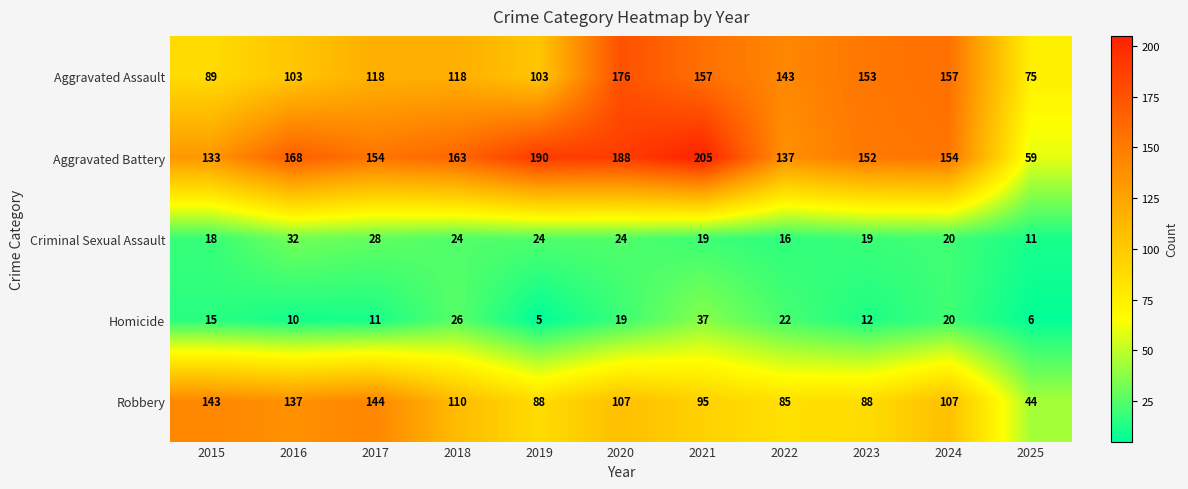

Rank the series at 2021 from highest to lowest value.

Aggravated Battery, Aggravated Assault, Robbery, Homicide, Criminal Sexual Assault